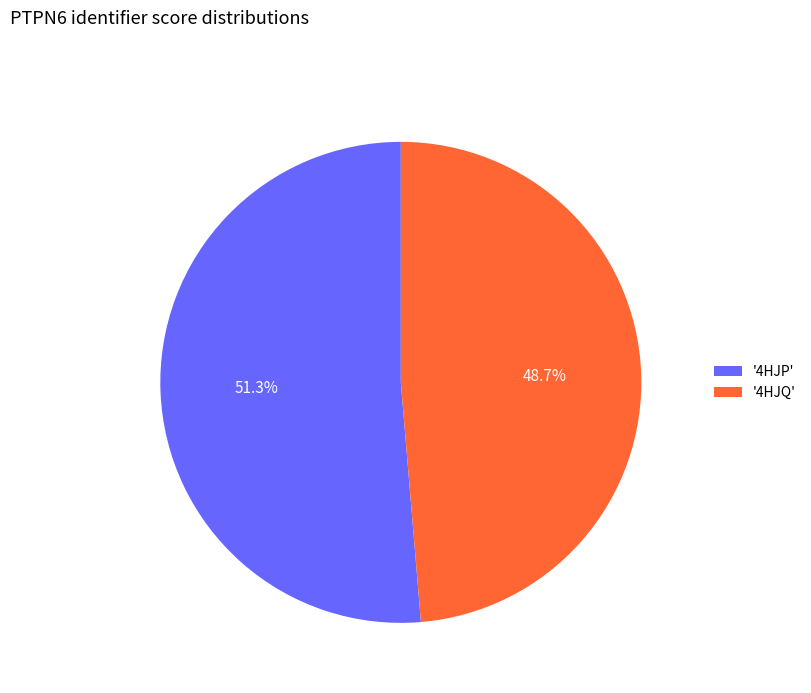

Does any single category account for the majority?

Yes